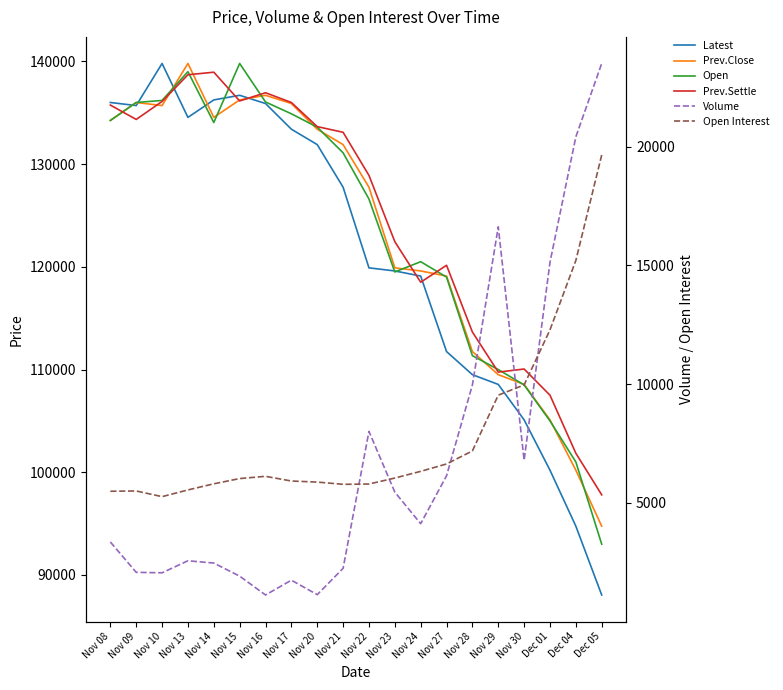

The value of Prev.Settle at Dec 04 is 101850. True or false?

True